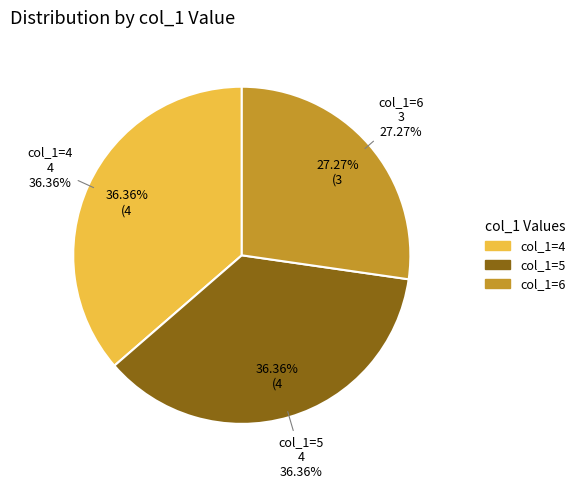

Does test10 represent more than half of the total?

No